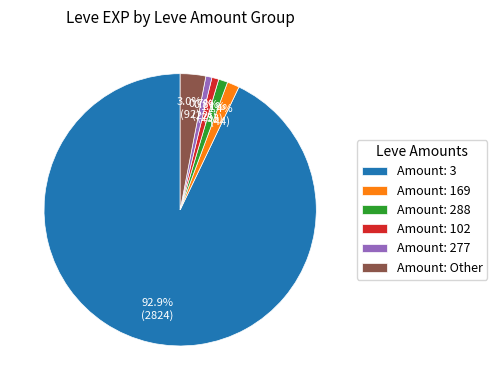

What is the largest slice in the pie chart?

Amount: 3